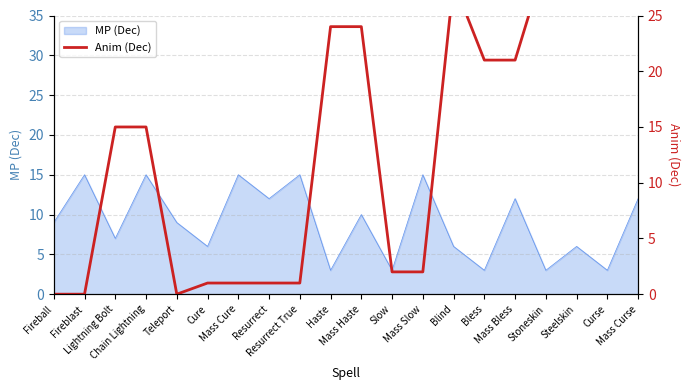

What is the label of the 3rd point from the left?

Lightning Bolt